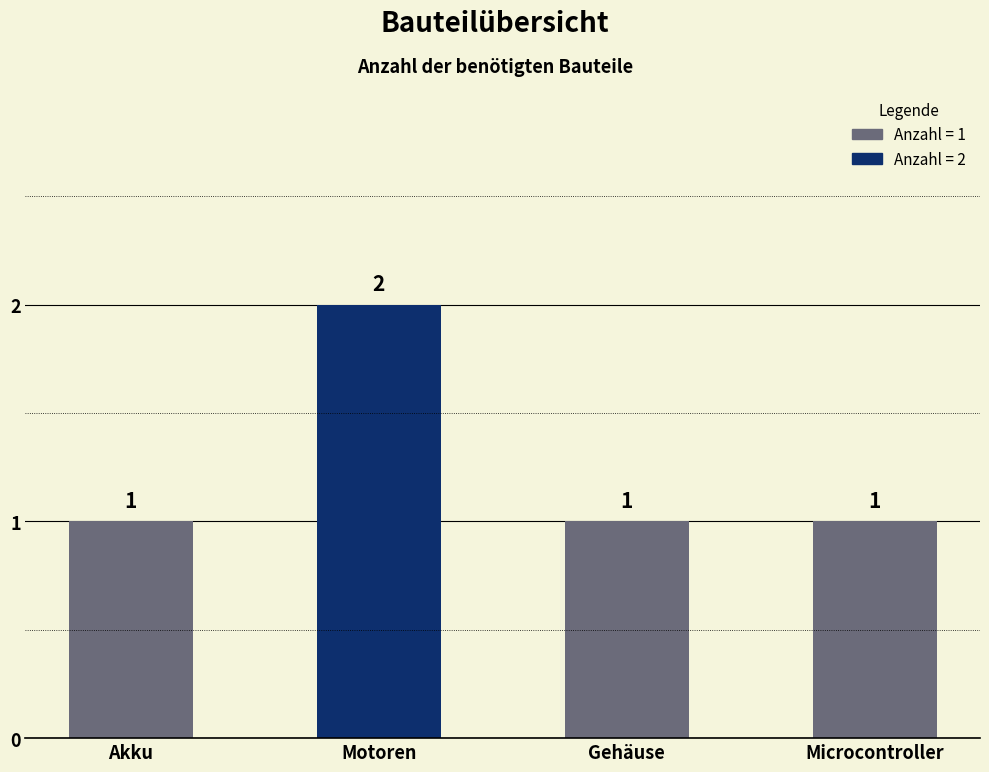

What is the average value?

1